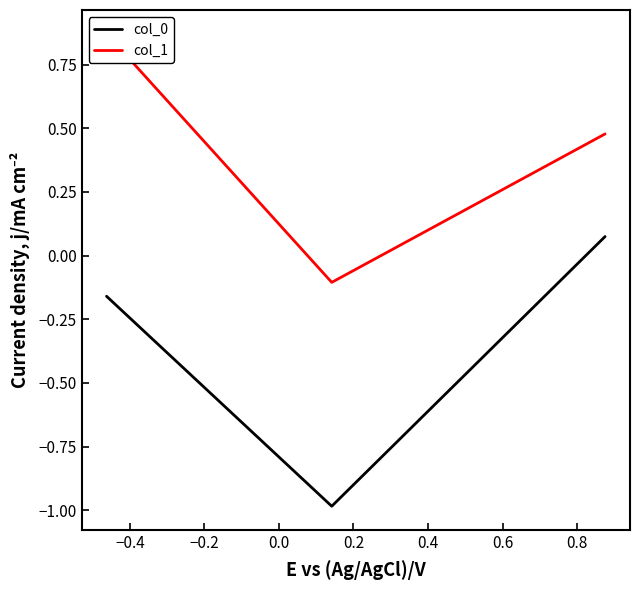

What is the smallest value displayed?

-1.0